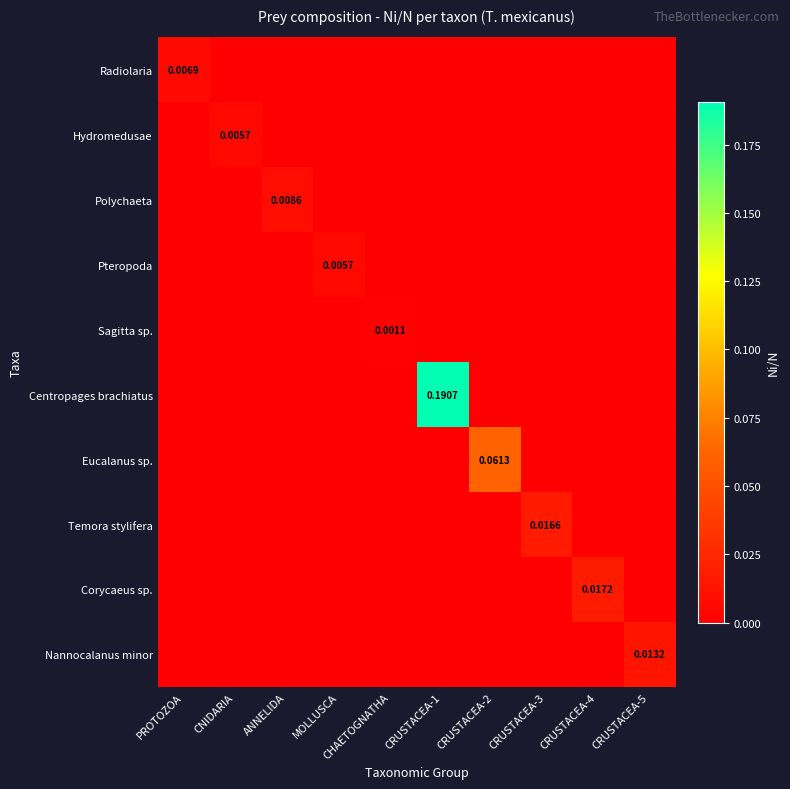

At which category is the sum across all series the highest?

CRUSTACEA-1